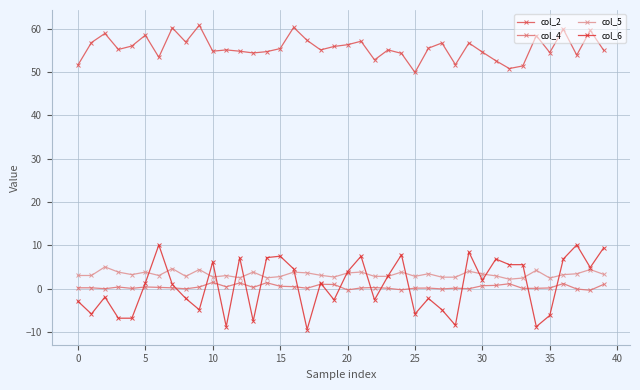

Rank the series by their maximum value, from lowest to highest.

col_4, col_5, col_6, col_2